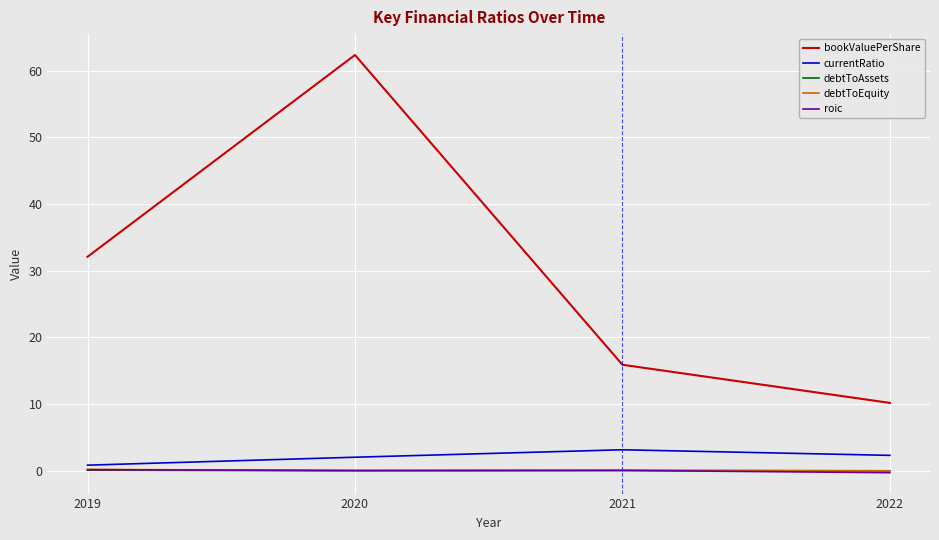

Rank the categories by bookValuePerShare value from lowest to highest.

2022, 2021, 2019, 2020